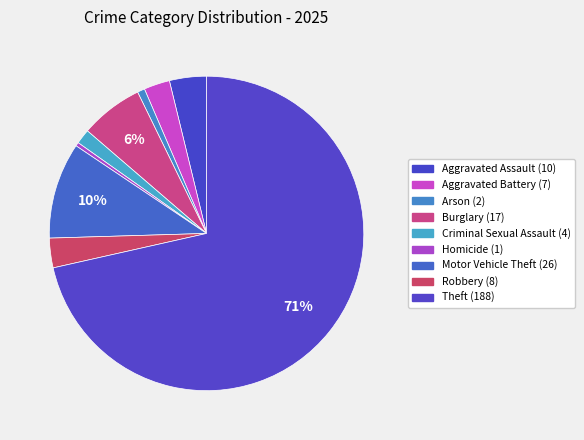

What portion of the pie excludes Burglary?

93.5%